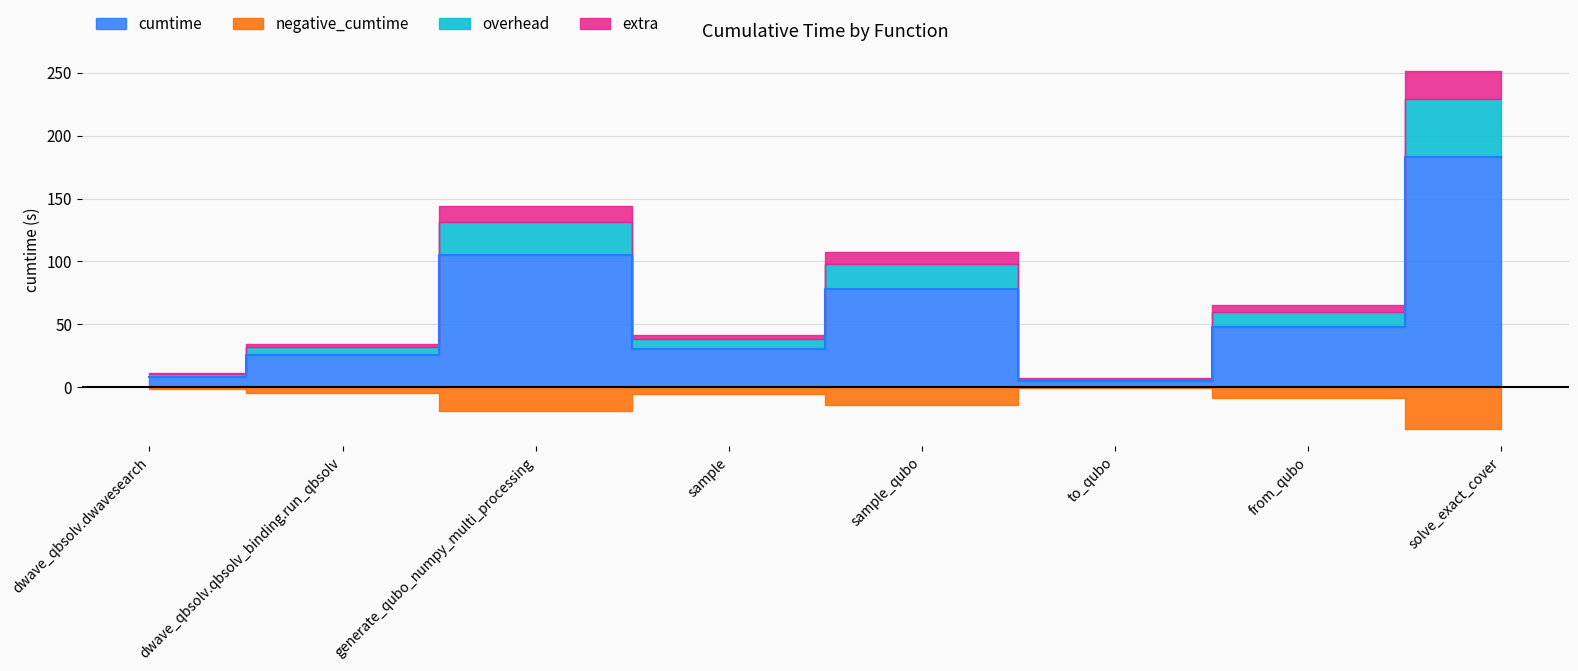

What is the change in value from sample_qubo to from_qubo?

-30.8